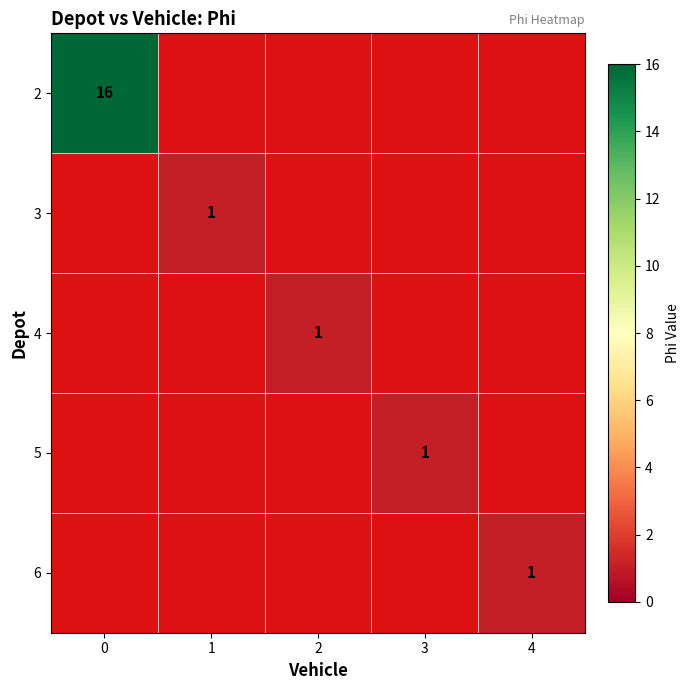

Between 0 and 1, which series saw the biggest shift?

4